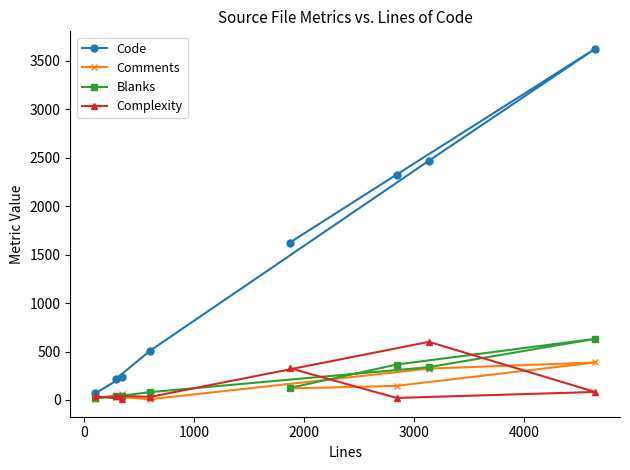

Which series has the widest spread of values?

Code